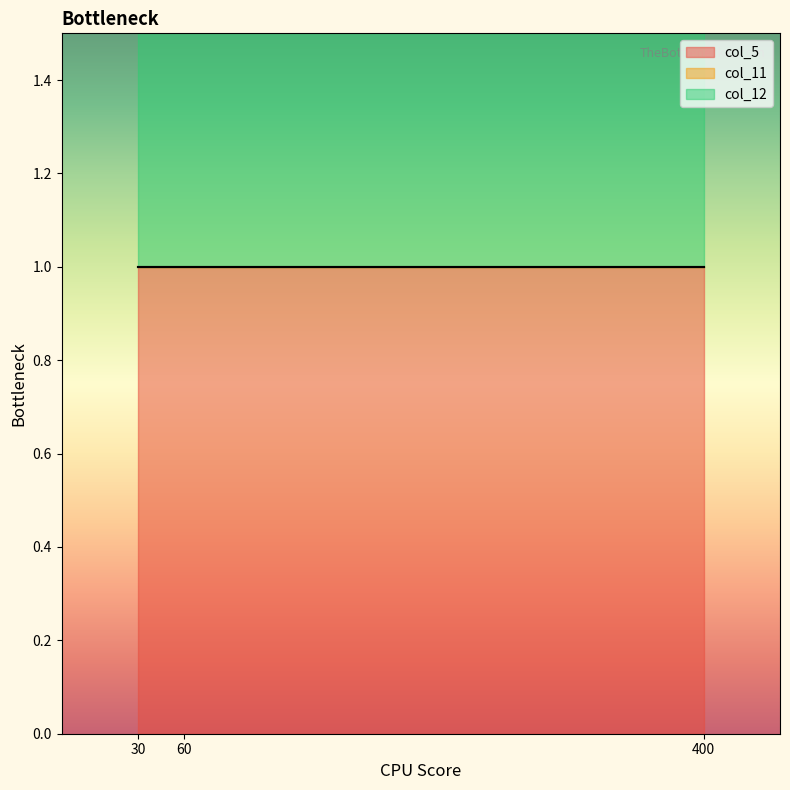

The col_12 series shows 1 at 60. True or false?

True